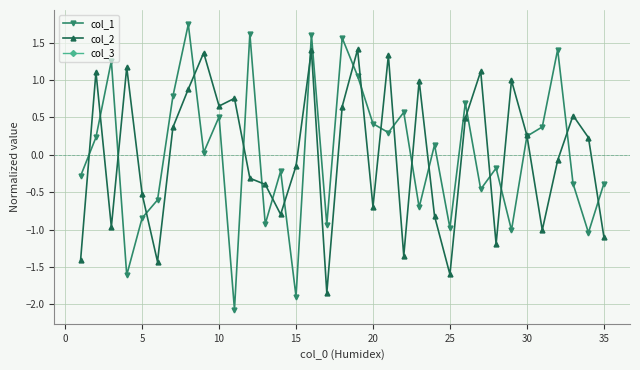

What is the minimum value for col_1?

-2.1